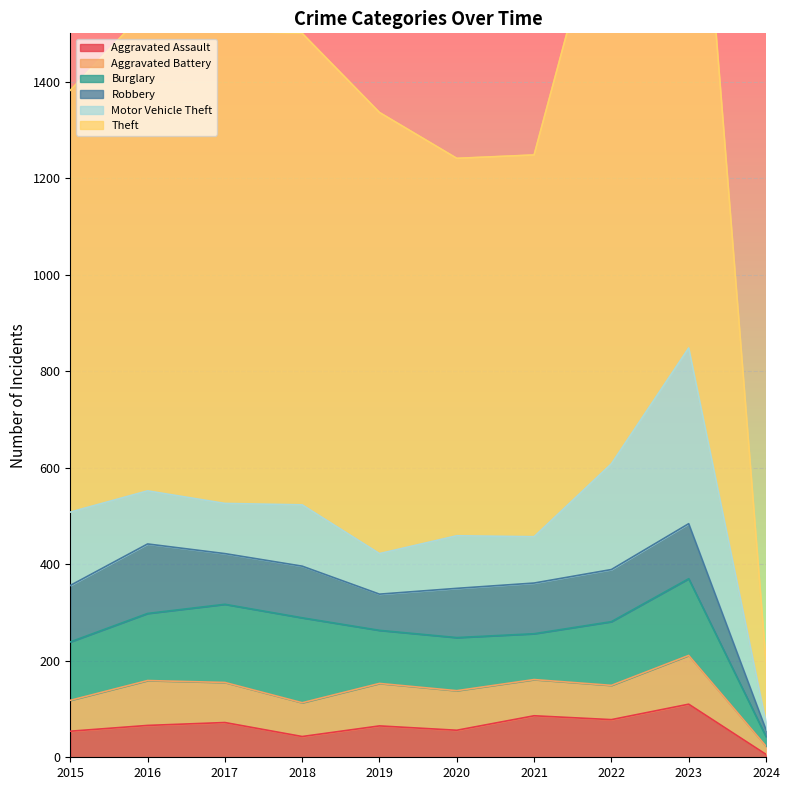

Does the chart display data point markers on the line(s)?

No